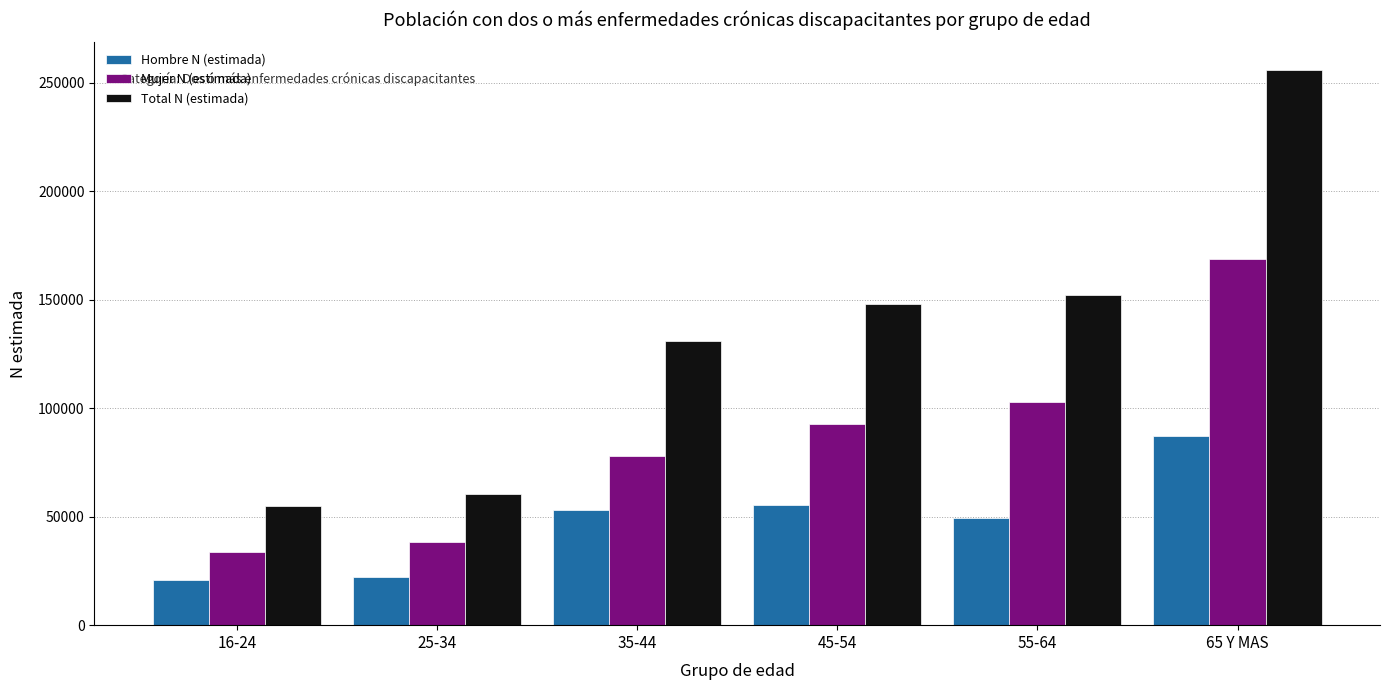

Reading left to right, what are all the values shown in this chart?

Hombre N (estimada): 16-24=20876	25-34=22258	35-44=52845	45-54=55242	55-64=49270	65 Y MAS=87215
Mujer N (estimada): 16-24=33846	25-34=38165	35-44=78145	45-54=92826	55-64=102968	65 Y MAS=168592
Total N (estimada): 16-24=54722	25-34=60423	35-44=130989	45-54=148068	55-64=152238	65 Y MAS=255806